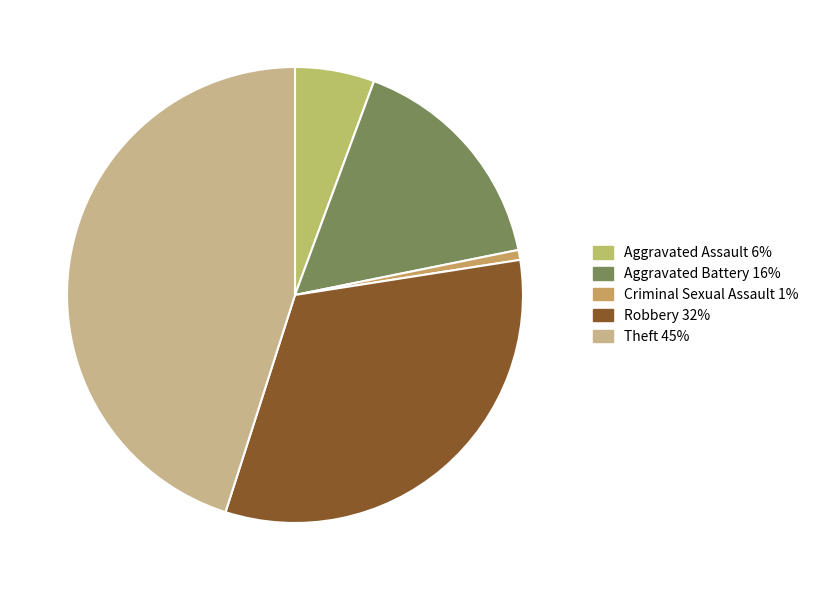

Does Theft represent more than half of the total?

No